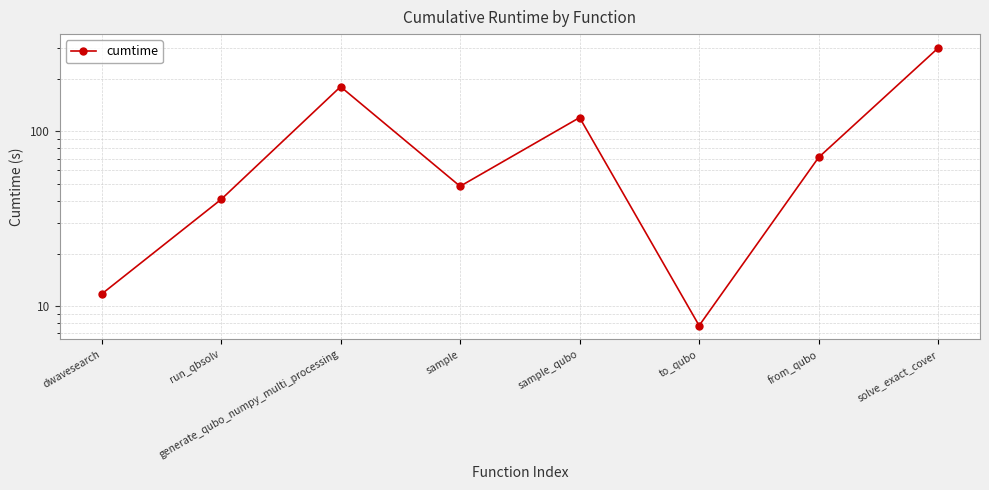

What is the minimum value shown in the chart?

7.7